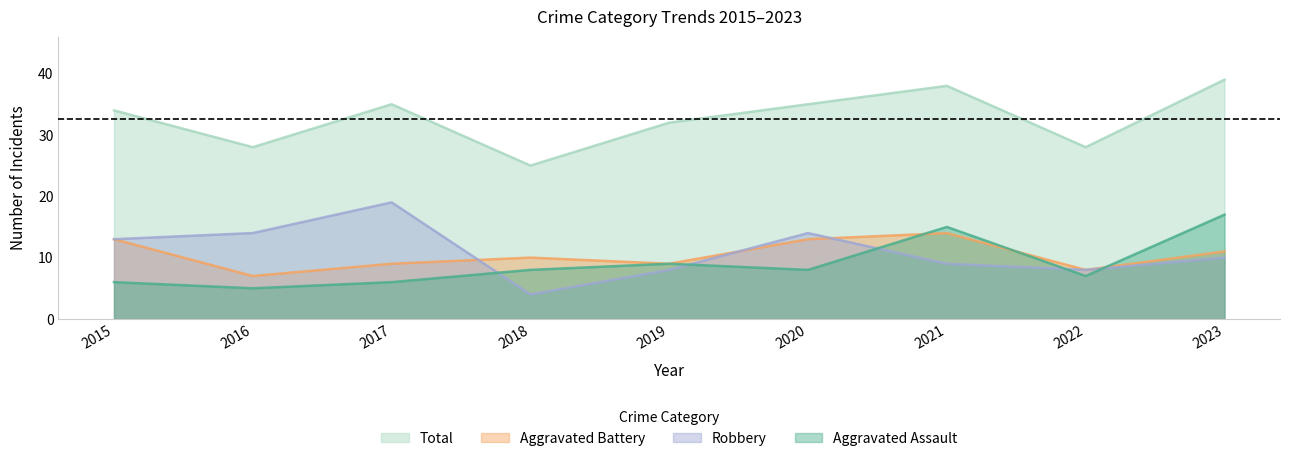

How many interior local valleys does the Aggravated Assault series have?

3